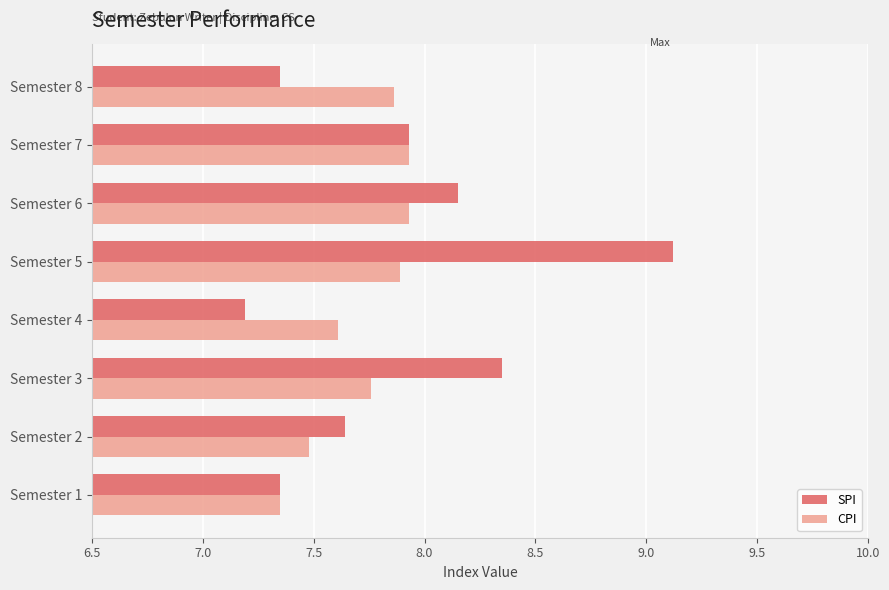

Which series has the largest range (max minus min)?

SPI